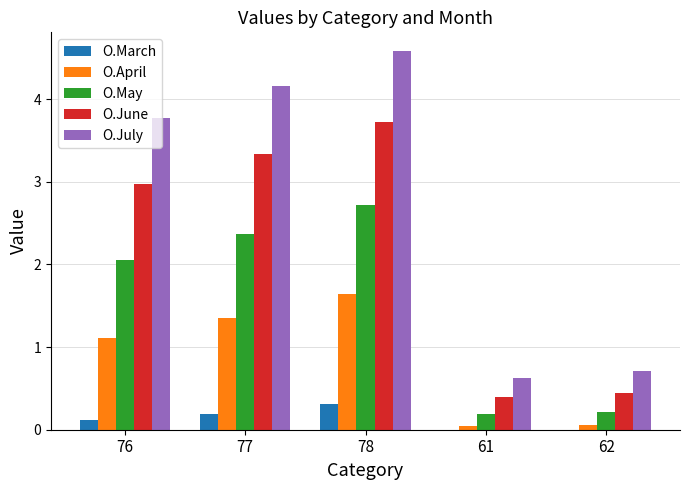

What is the greatest value displayed?

4.6